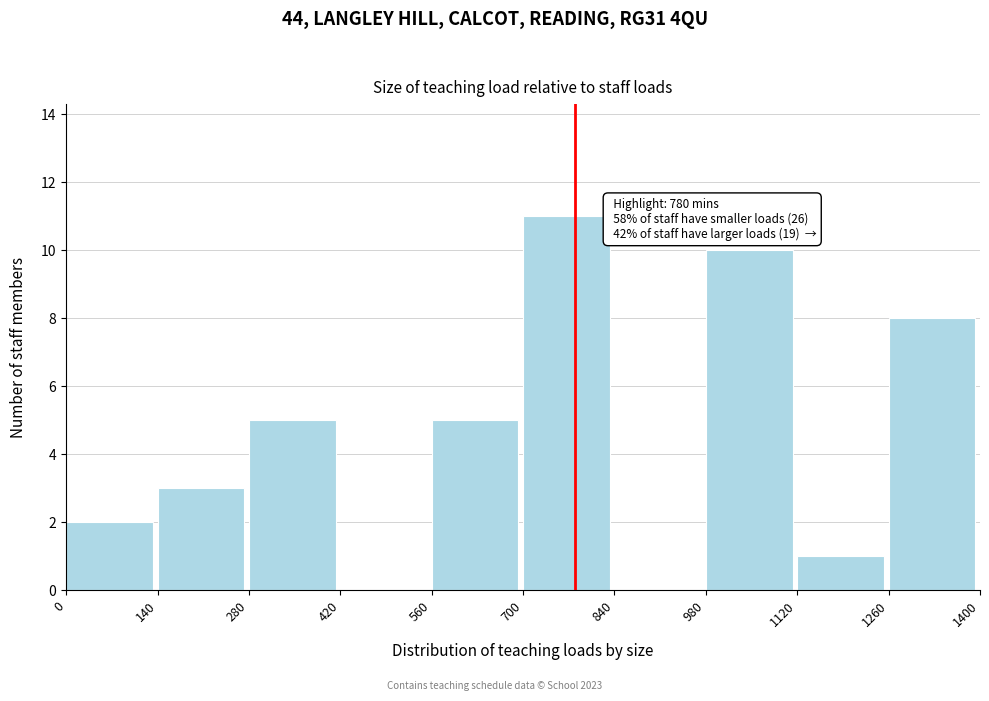

Over which range of the x-axis is the bar tallest?

700 to 840